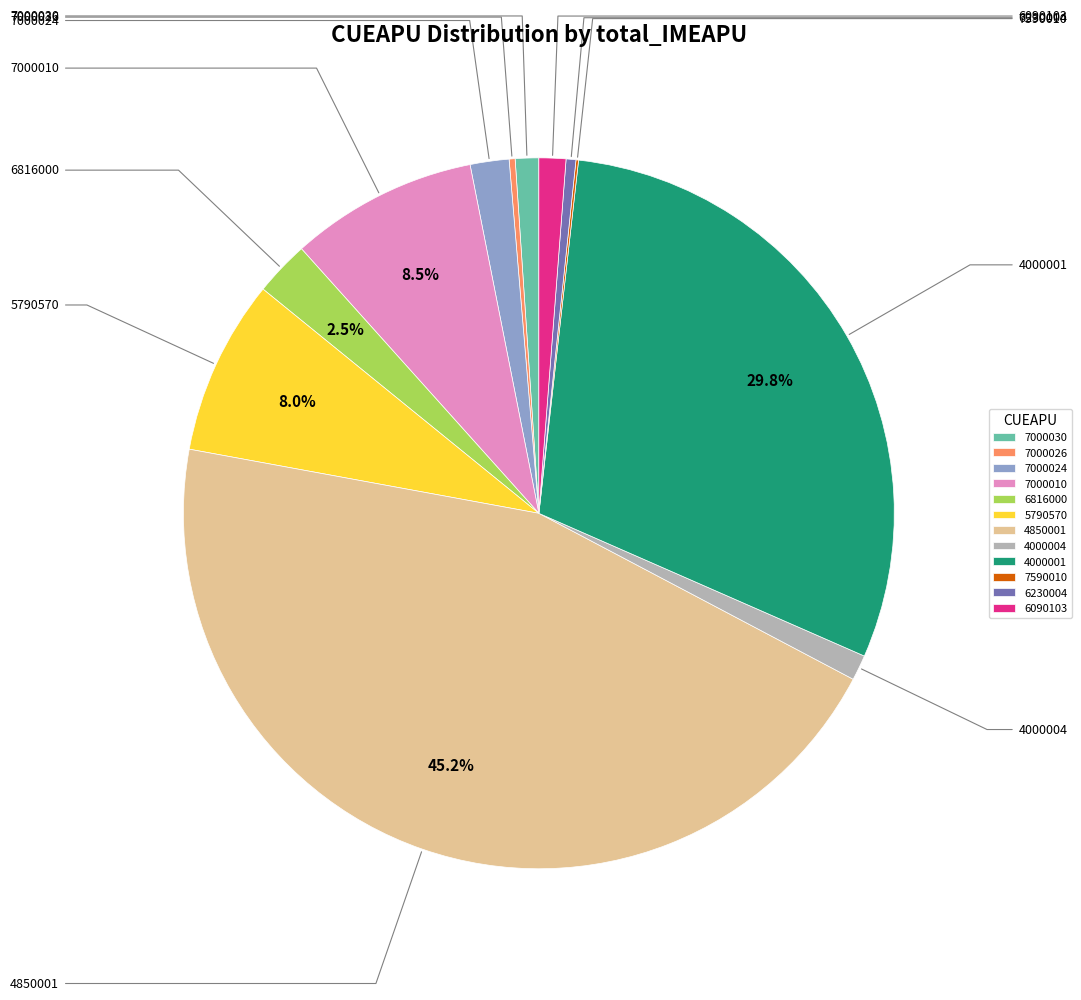

To the nearest percent, what is the difference between the largest and smallest slice percentages?

45%